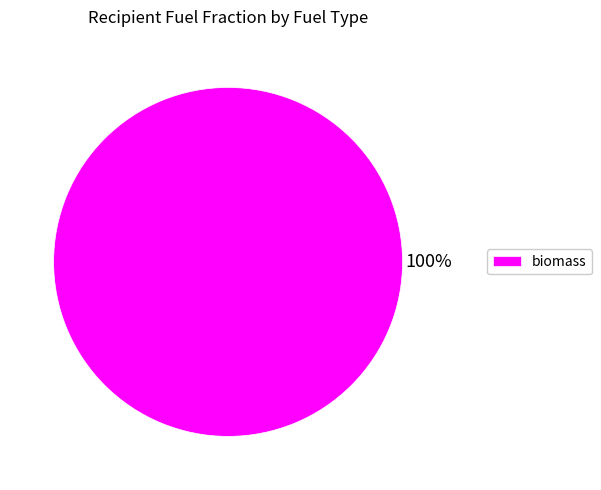

Count the number of slices in the pie.

1